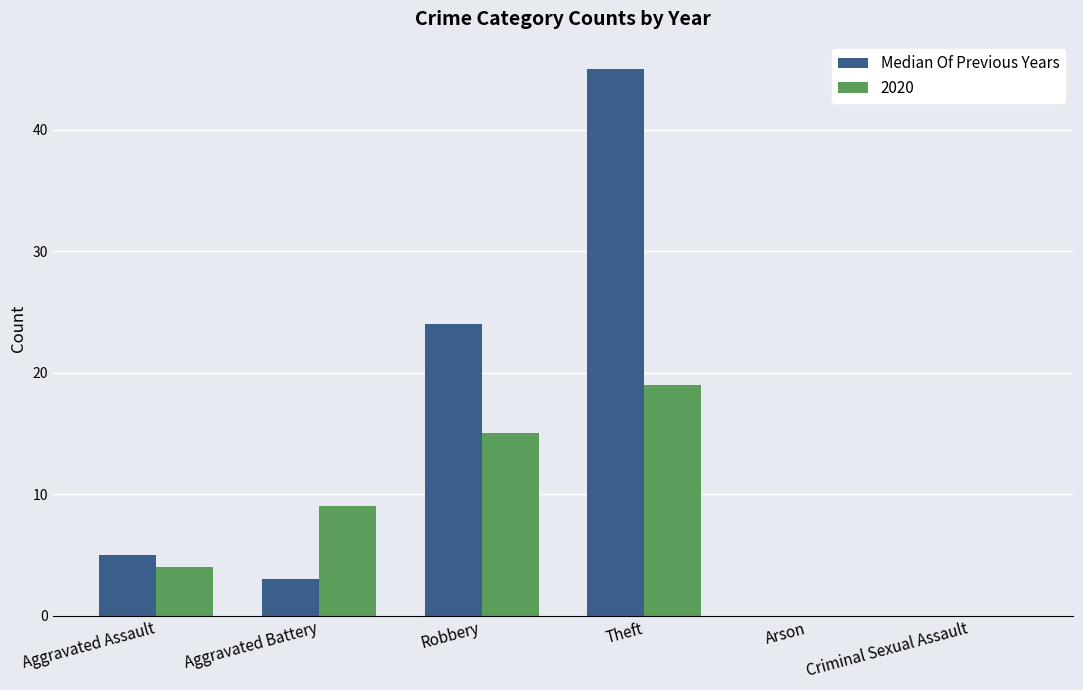

How many series are shown in this chart?

2